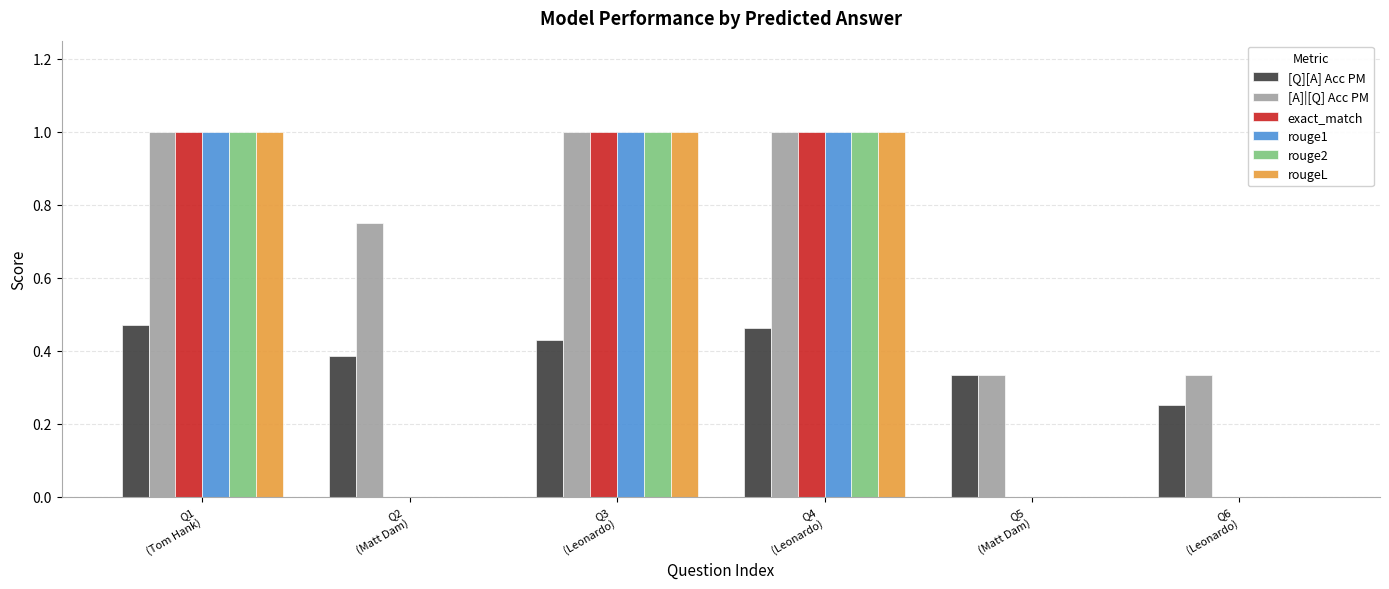

What is the sum of all rouge2 values?

3.0